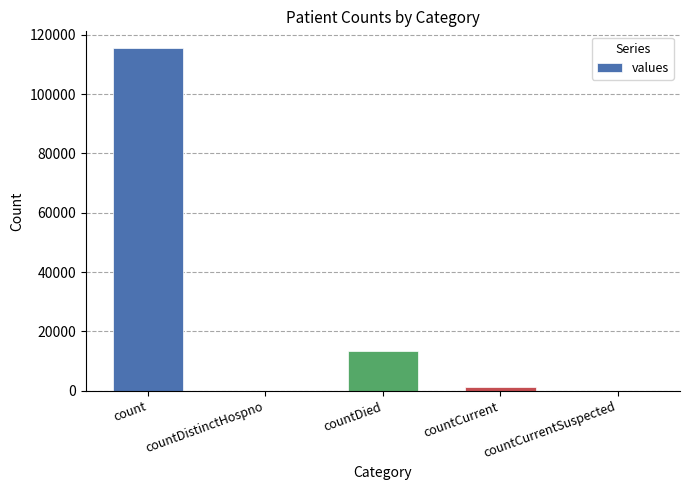

Between countCurrent and count, which is larger?

count